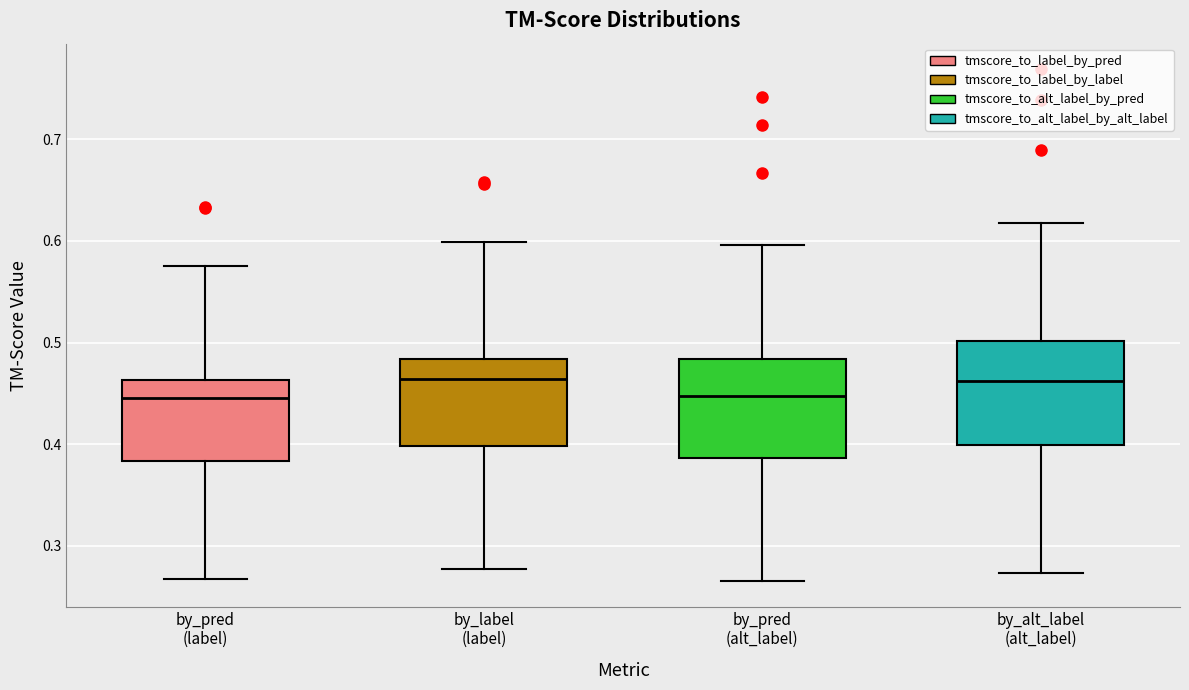

Reading left to right, transcribe this box plot: for each box, give where its median line is, the range the box spans, and where its two whiskers end, as read against the y-axis. The values are not printed on the chart, so give them approximately, as read against the axis.

by_pred (label): median 0.45, box 0.38 to 0.46, whiskers 0.27 to 0.58
by_label (label): median 0.46, box 0.40 to 0.48, whiskers 0.28 to 0.60
by_pred (alt_label): median 0.45, box 0.39 to 0.48, whiskers 0.27 to 0.60
by_alt_label (alt_label): median 0.46, box 0.40 to 0.50, whiskers 0.27 to 0.62